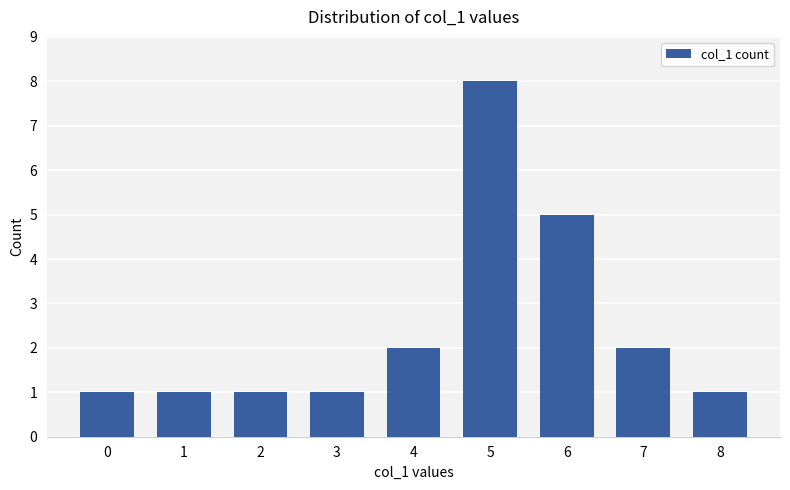

What is the change in value from 3 to 4?

+1